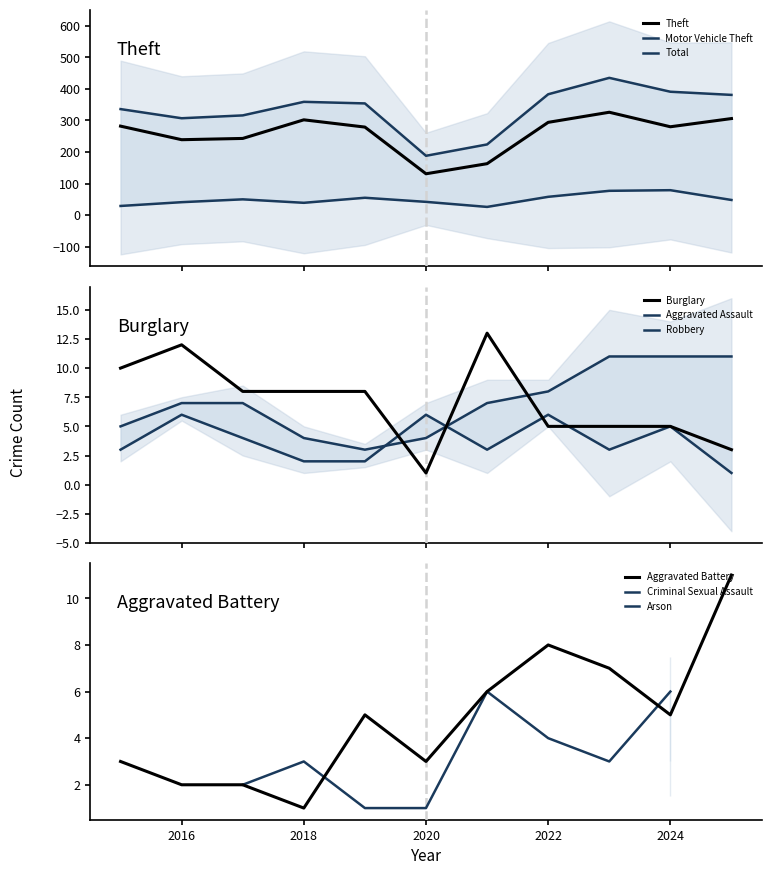

What is the minimum value for Theft?

131